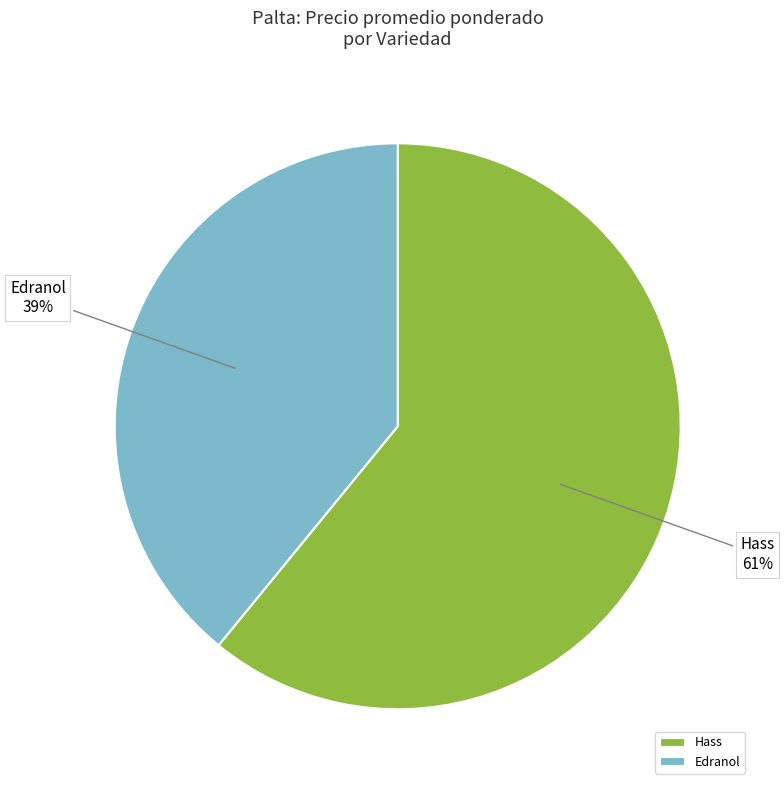

What percentage is the Edranol slice, to the nearest percent?

39%